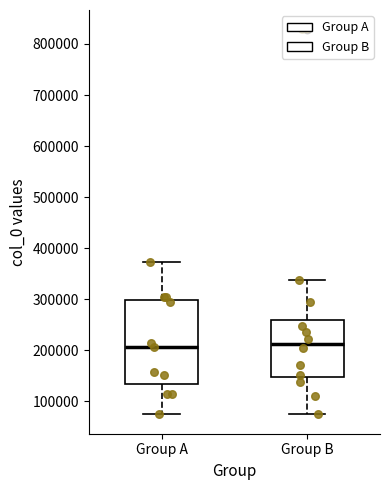

Where does the upper whisker of the box for Group A end on the y-axis? The values are not printed on the chart, so give them approximately, as read against the axis.

370000